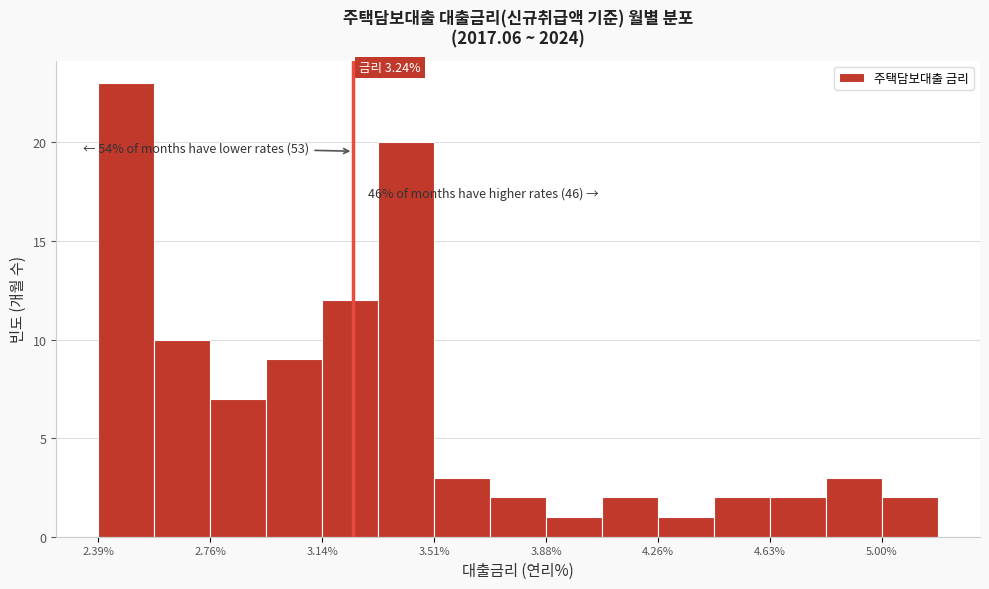

Around what value on the x-axis is the tallest bar? Give the approximate position of its centre, as read against the axis.

2.50